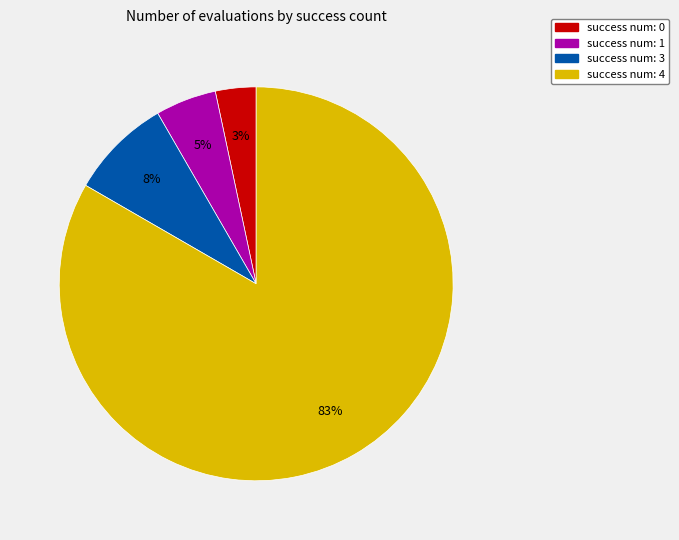

Count the number of slices in the pie.

4